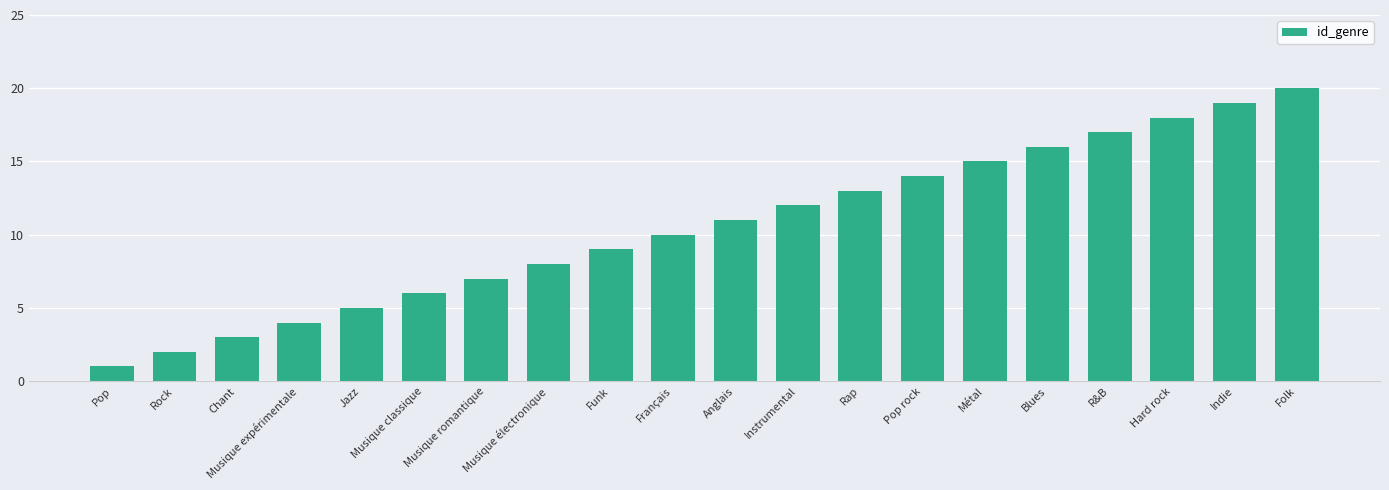

What is the change in value from Musique électronique to Folk?

+12